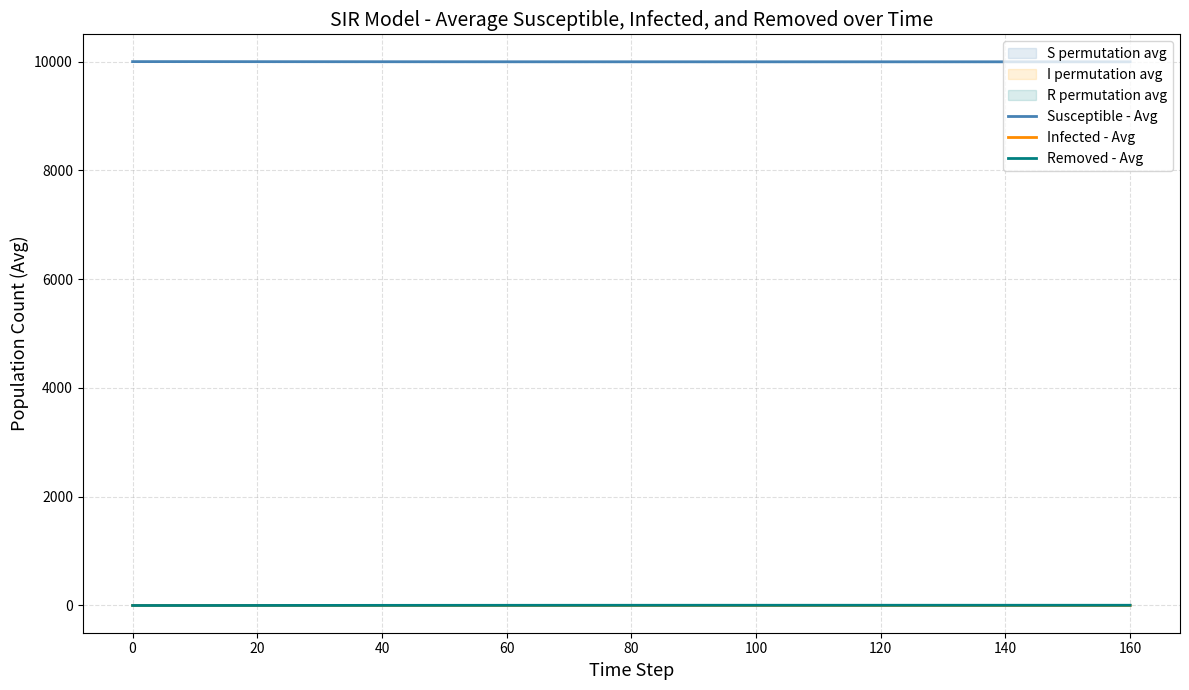

What is the sum of all Infected - Avg values?

5.6